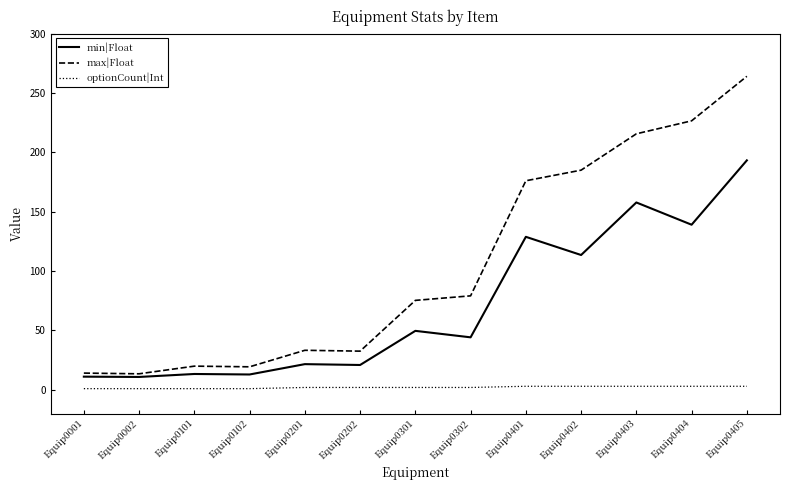

What is the lowest value of the max|Float series?

13.5